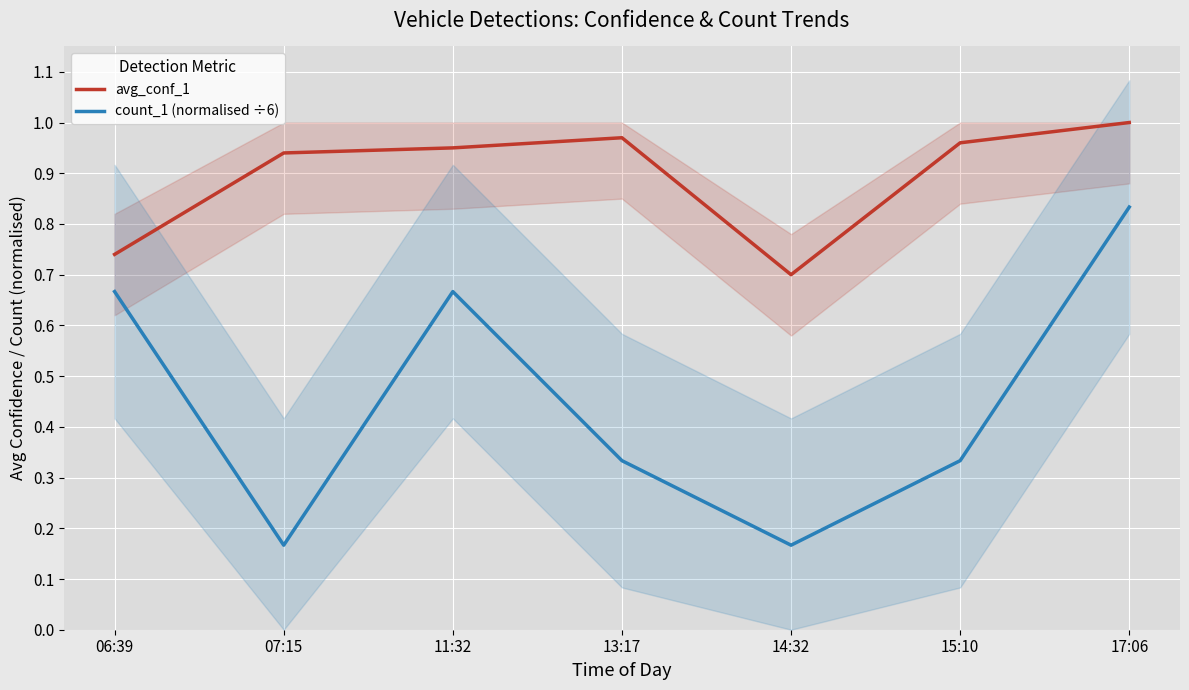

What is the difference between the avg_conf_1 values at 11:32 and 14:32?

0.2